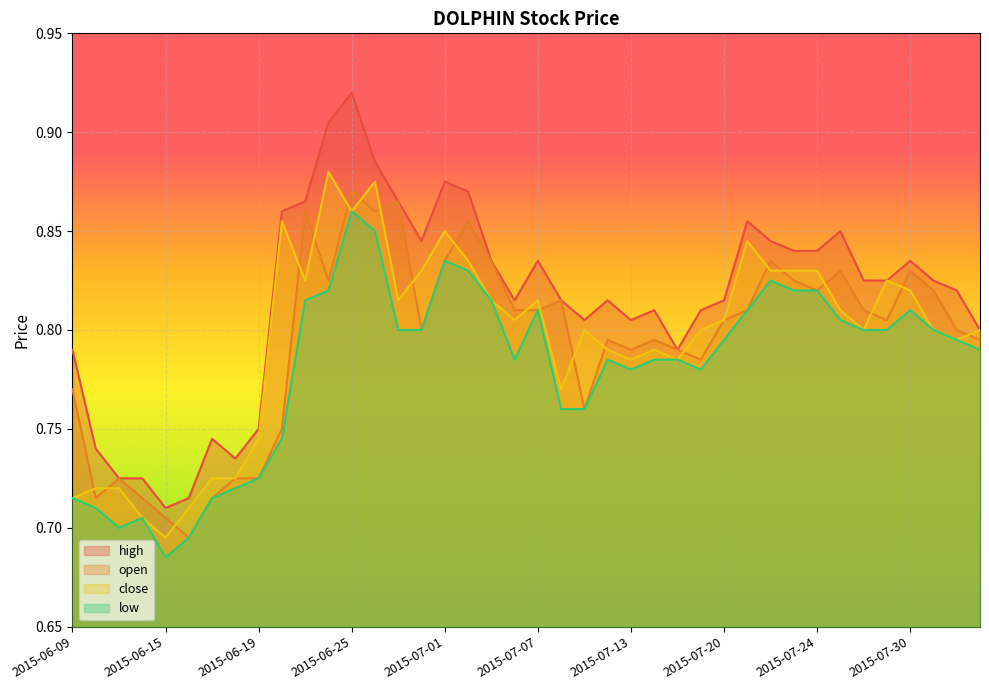

What is the value of the close point at the 29th from the left?

0.8